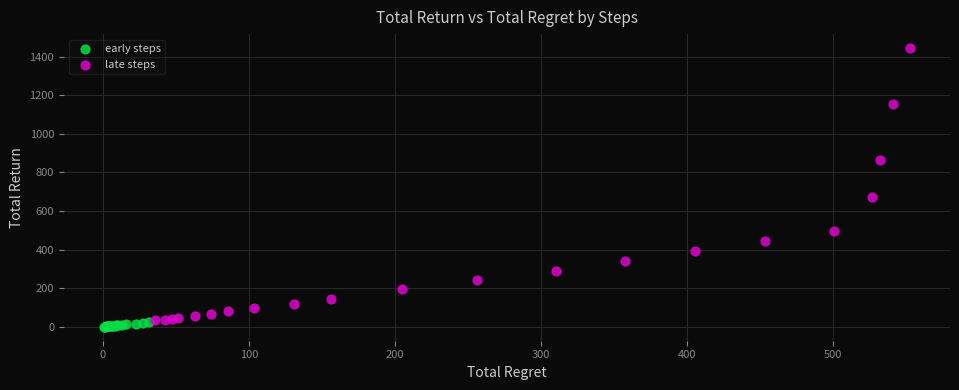

Which series contains the highest Y value?

late steps